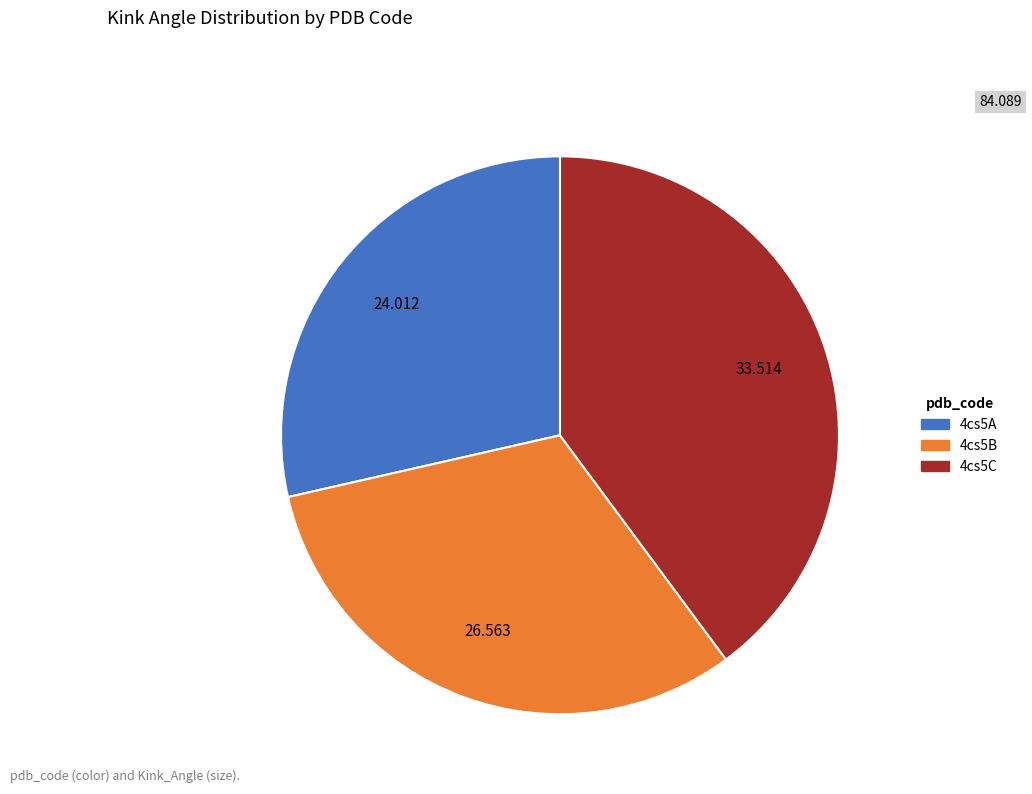

Approximately how many times larger is the value at 4cs5C compared to 4cs5B?

1.3